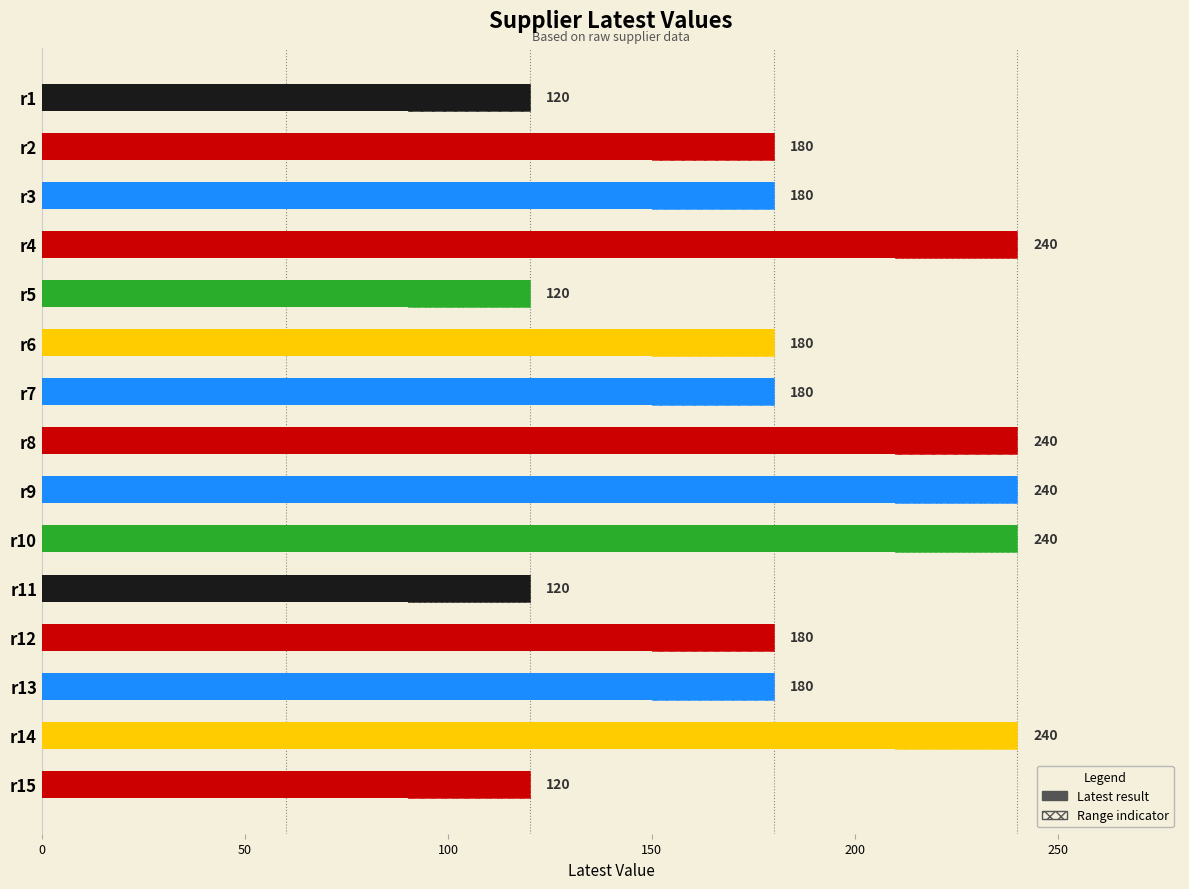

What is the sum of all values?

2760